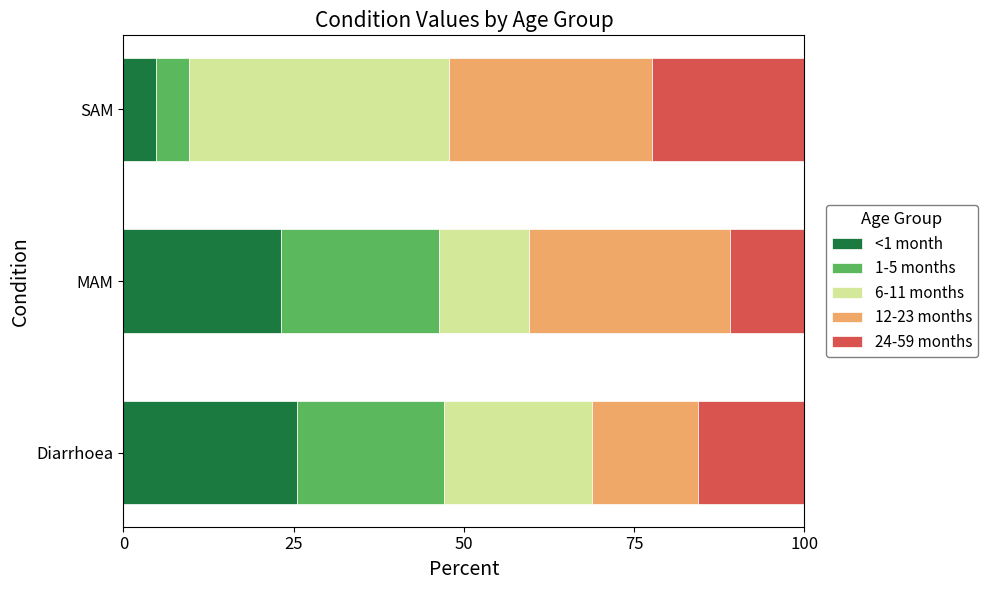

What are all the series names shown in the legend?

<1 month, 1-5 months, 6-11 months, 12-23 months, 24-59 months